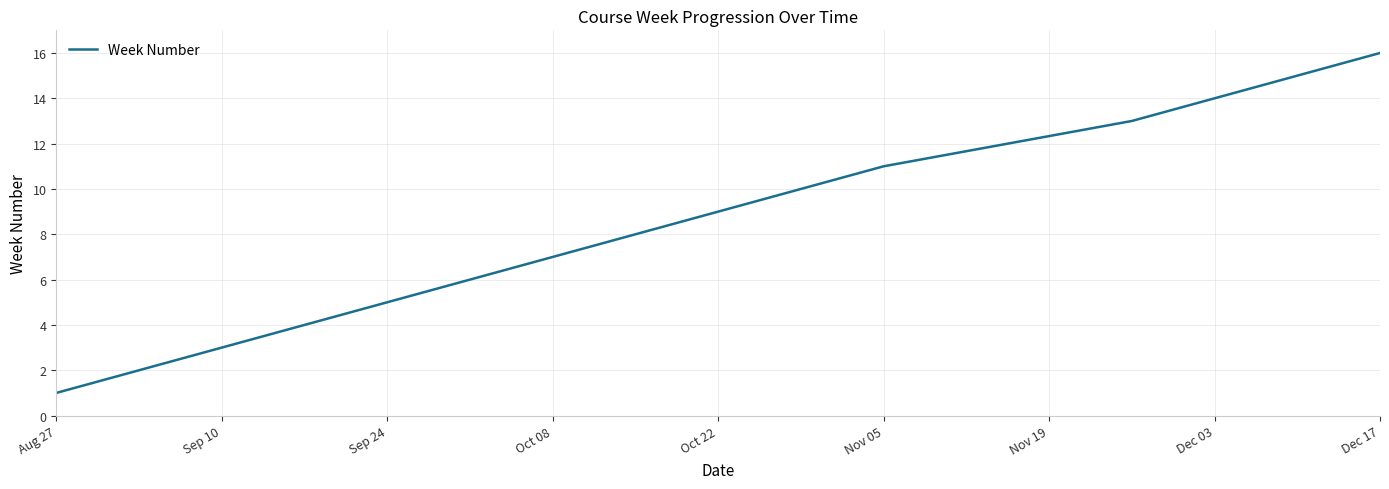

How many lines are shown in the chart?

1